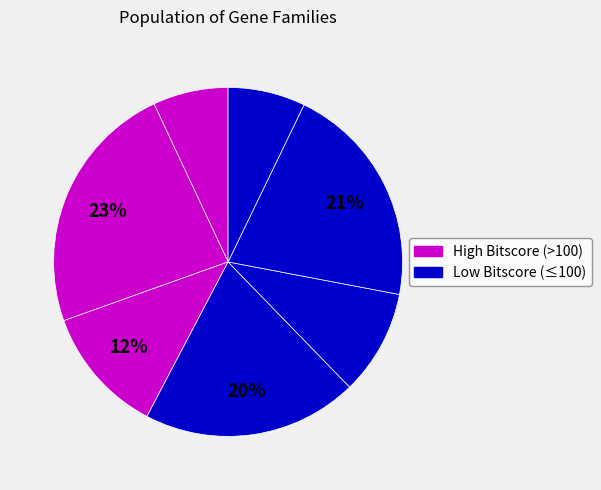

How many segments does this pie chart have?

7